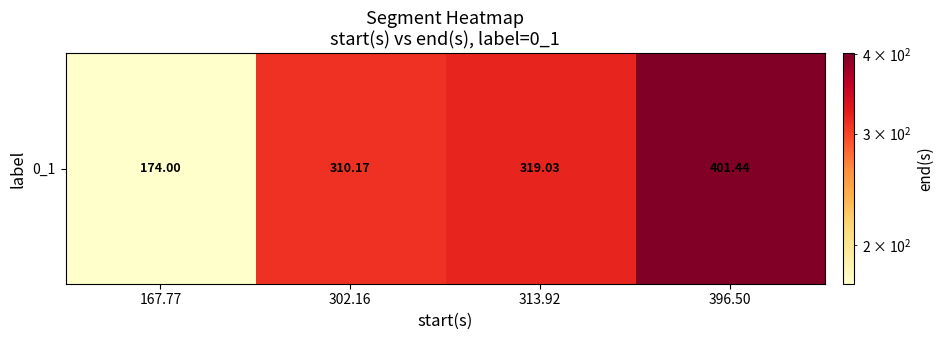

Rank the categories by value from highest to lowest.

396.50, 313.92, 302.16, 167.77